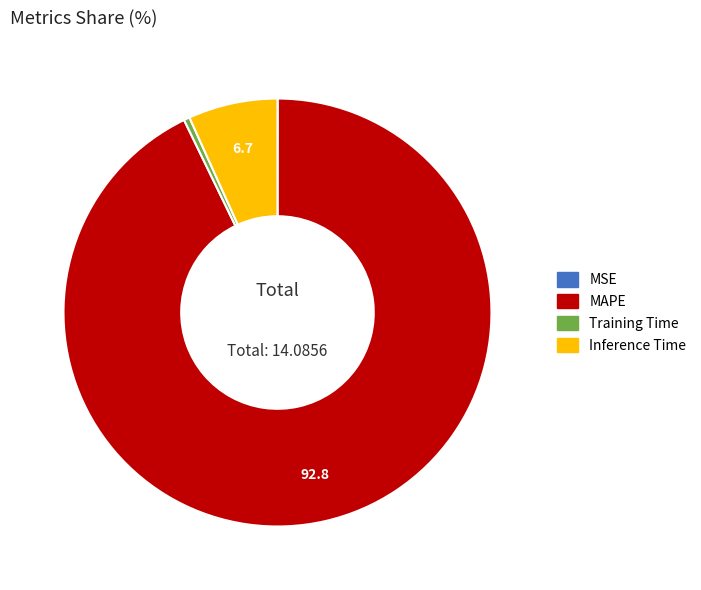

Combined, do MAPE and Training Time account for over 50%?

Yes